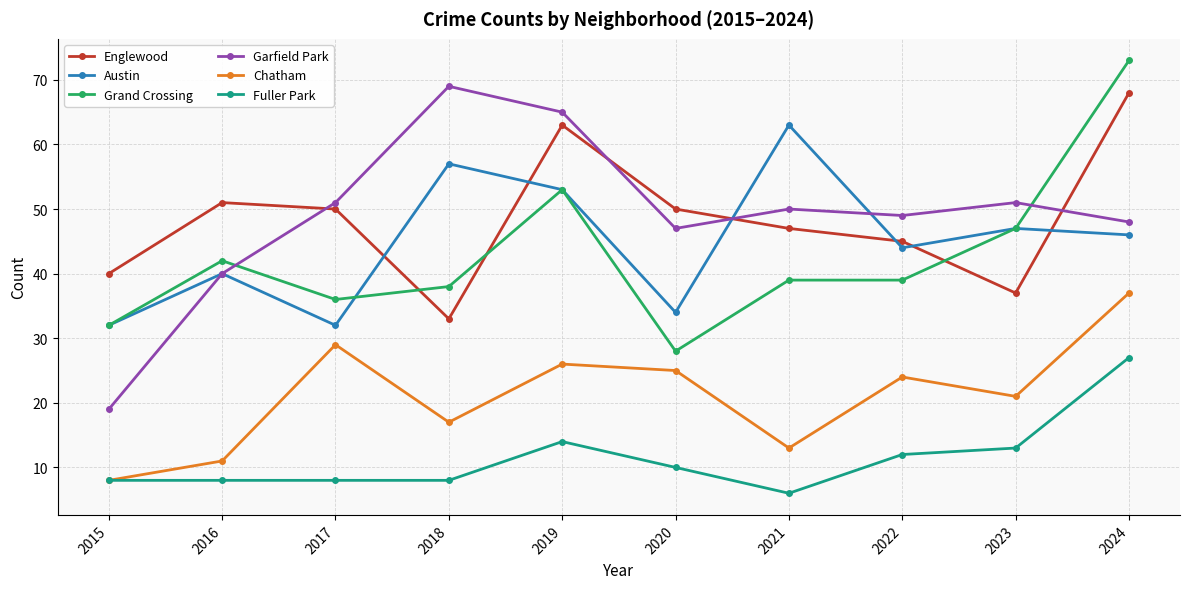

Is it true that Fuller Park equals 7 at 2019?

False